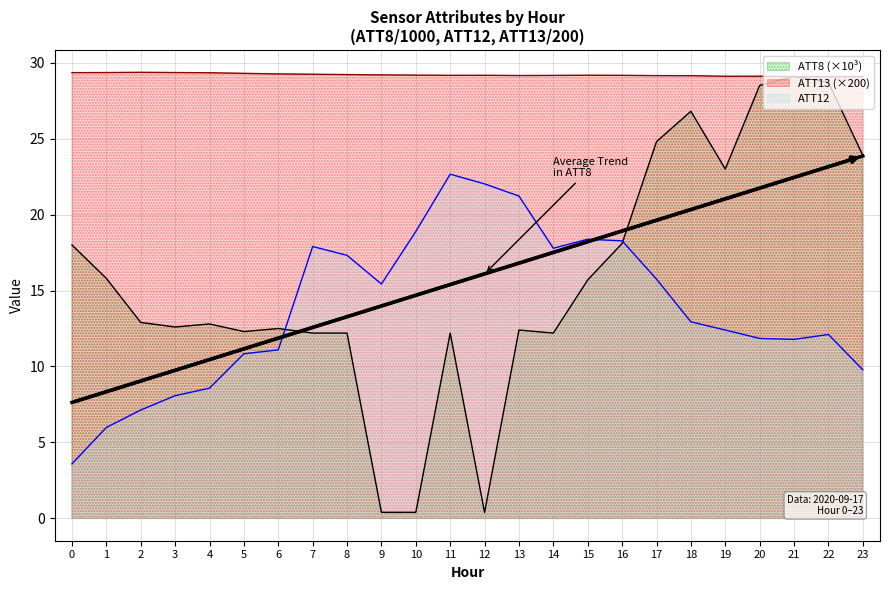

Reading left to right, transcribe all the data shown in this chart.

ATT8: 0=18.0	1=15.8	2=12.9	3=12.6	4=12.8	5=12.3	6=12.5	7=12.2	8=12.2	9=0.4	10=0.4	11=12.2	12=0.4	13=12.4	14=12.2	15=15.7	16=18.1	17=24.8	18=26.8	19=23.0	20=28.5	21=29.1	22=28.7	23=23.9
ATT12: 0=3.6	1=6.0	2=7.1	3=8.1	4=8.6	5=10.8	6=11.1	7=17.9	8=17.3	9=15.4	10=18.9	11=22.7	12=22.0	13=21.2	14=17.8	15=18.4	16=18.3	17=15.7	18=12.9	19=12.4	20=11.8	21=11.8	22=12.1	23=9.8
ATT13: 0=29.3	1=29.3	2=29.4	3=29.3	4=29.3	5=29.3	6=29.3	7=29.2	8=29.2	9=29.2	10=29.2	11=29.2	12=29.2	13=29.2	14=29.2	15=29.2	16=29.2	17=29.1	18=29.1	19=29.1	20=29.1	21=29.1	22=29.1	23=29.1